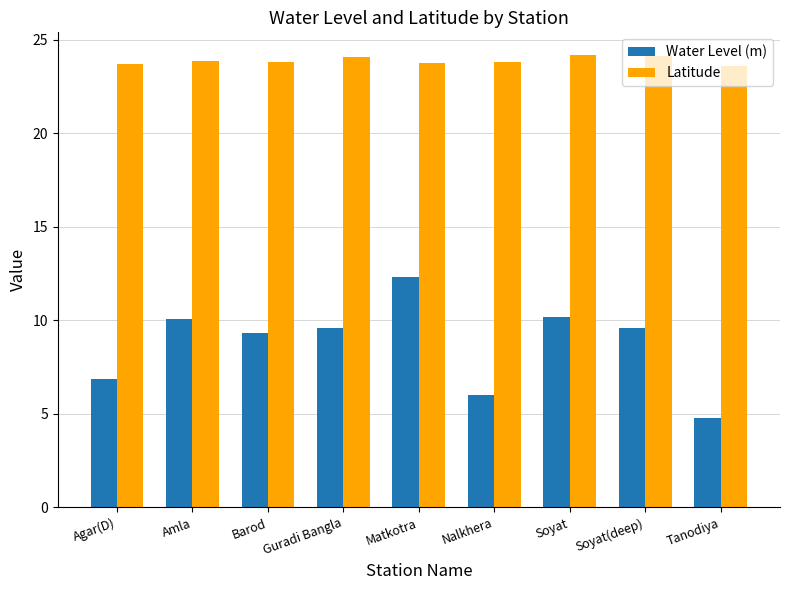

What are all the series names shown in the legend?

Water Level (m), Latitude